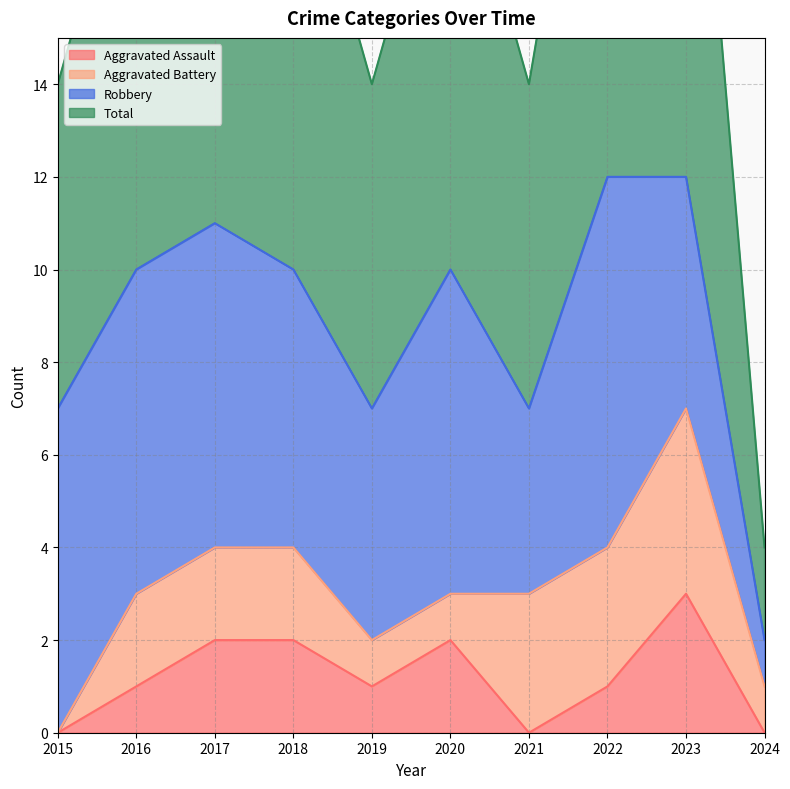

Which category has the lowest value across all series?

2015